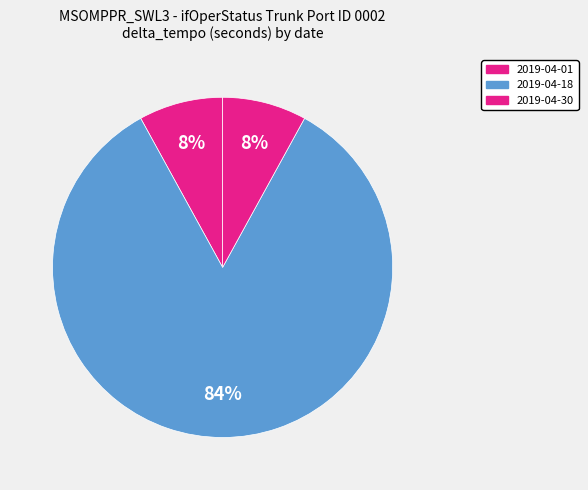

Is there a majority slice in this chart?

Yes